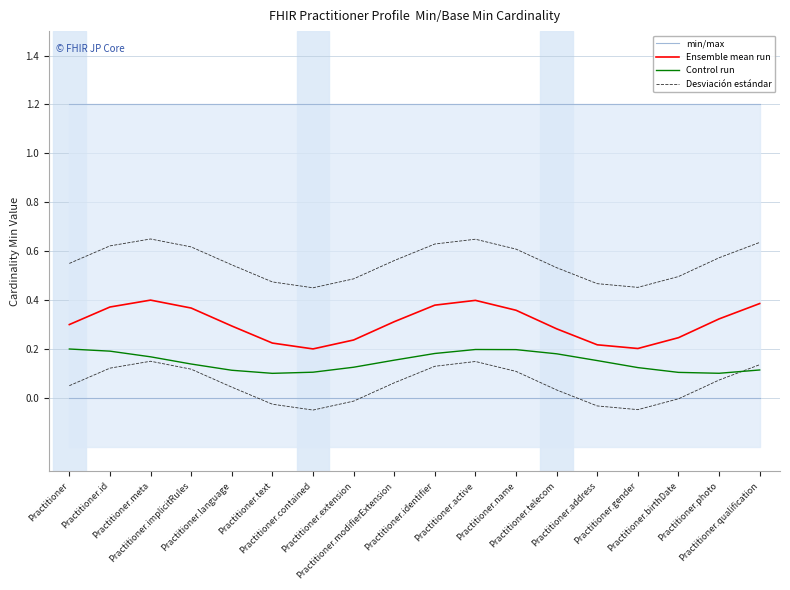

How many interior local valleys does the Control run series have?

2